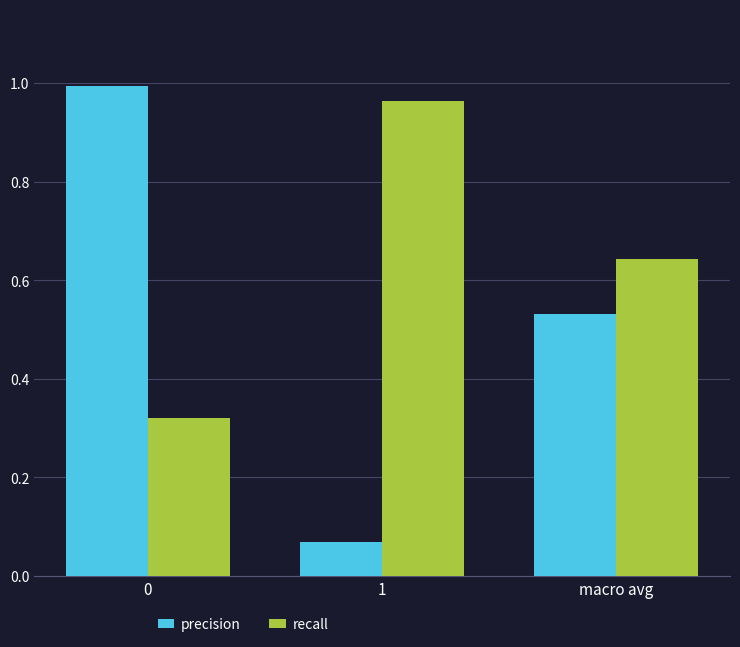

What is the difference between the highest and lowest values at 0?

0.7